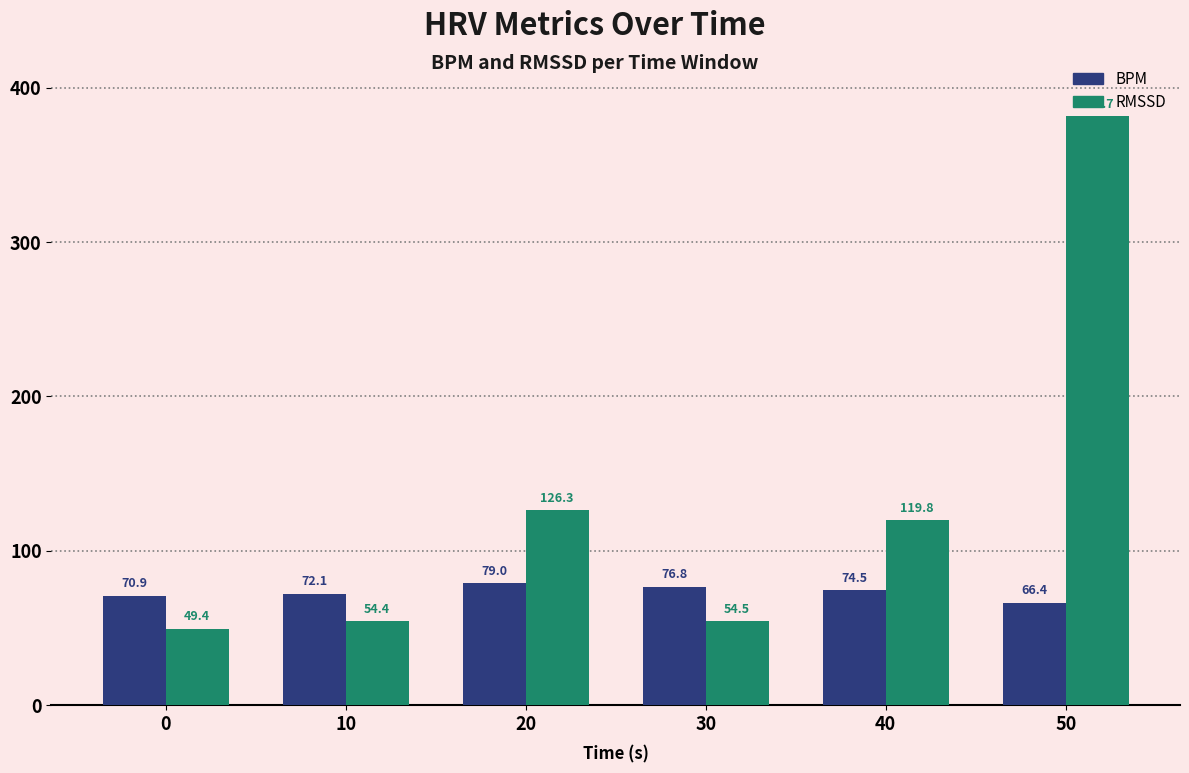

Is it true that RMSSD equals 126.3 at 20?

True